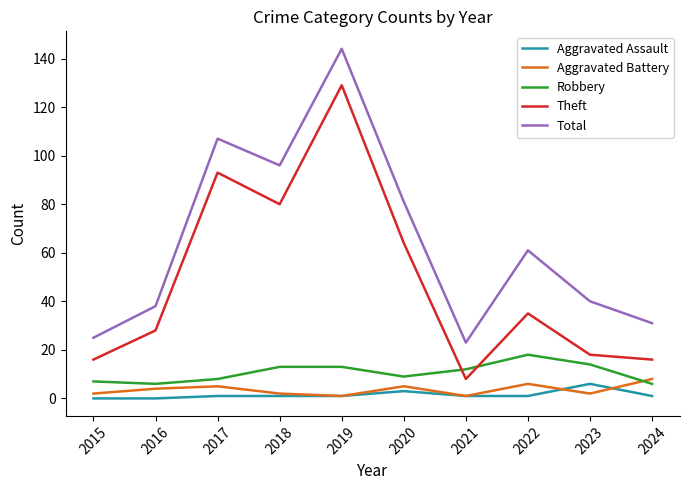

How many times do Aggravated Battery and Robbery cross each other?

1